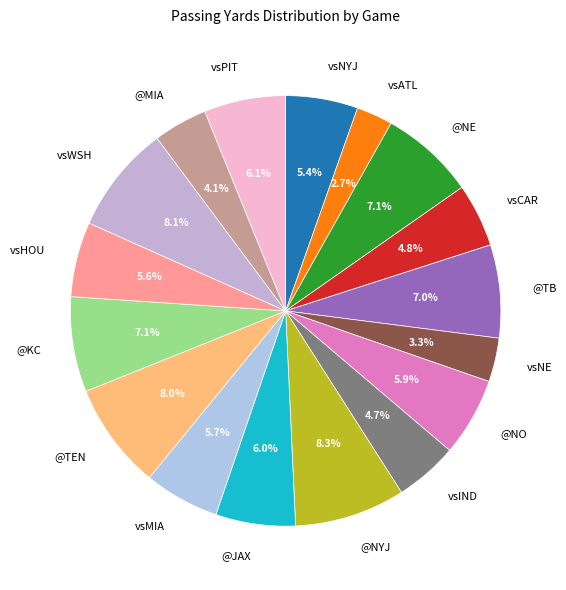

True or false: vsCAR accounts for 19% of the total.

False